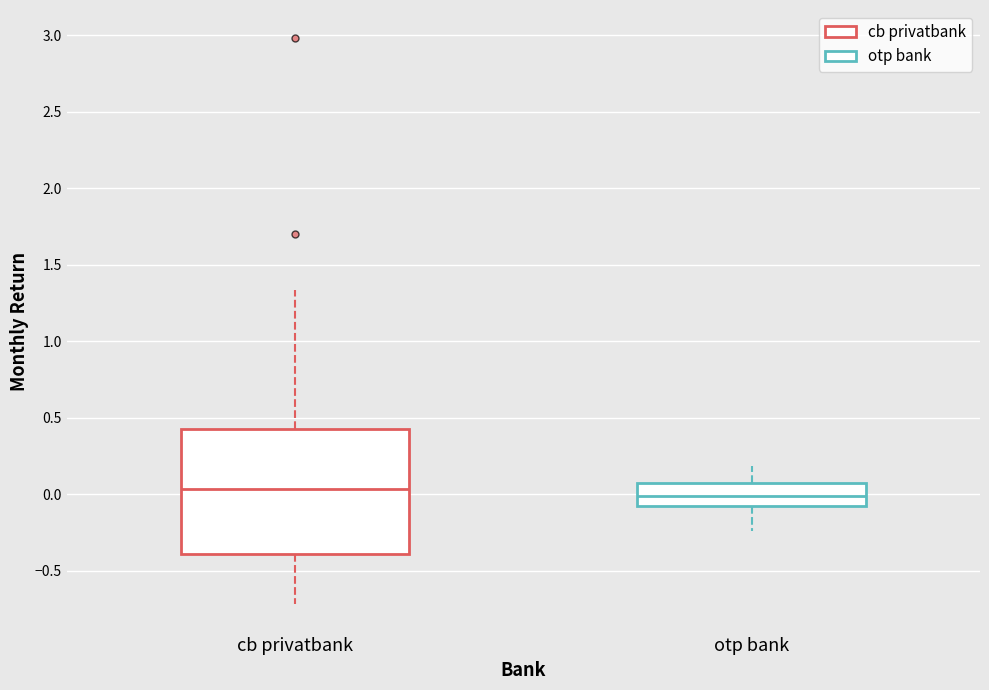

Where does the lower whisker of the box for cb privatbank end on the y-axis? The values are not printed on the chart, so give them approximately, as read against the axis.

-0.70